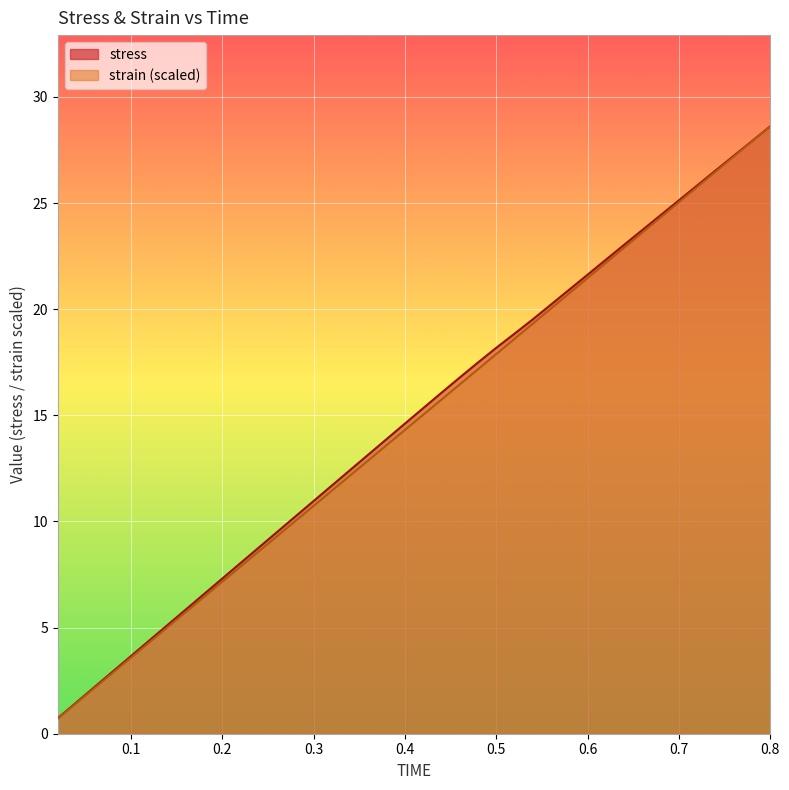

Read the stress value at 0.5.

18.2